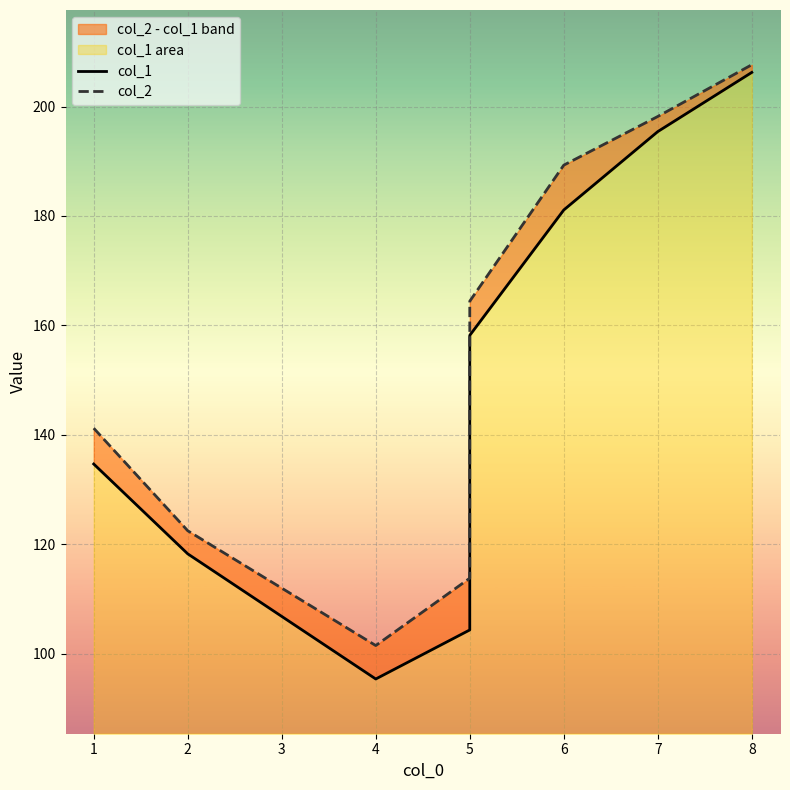

True or false: col_2 and col_1 intersect in this chart.

False